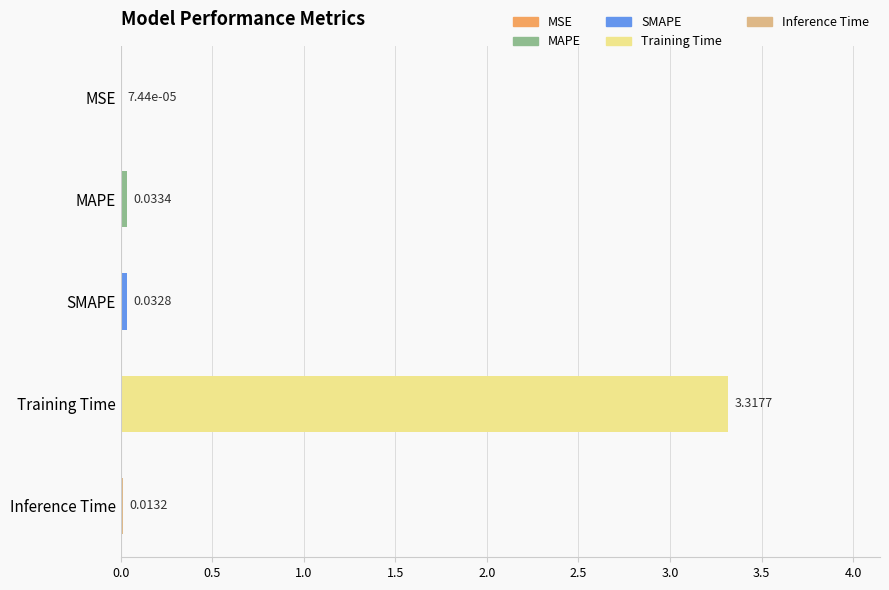

At which label is the value closest to 1?

MAPE